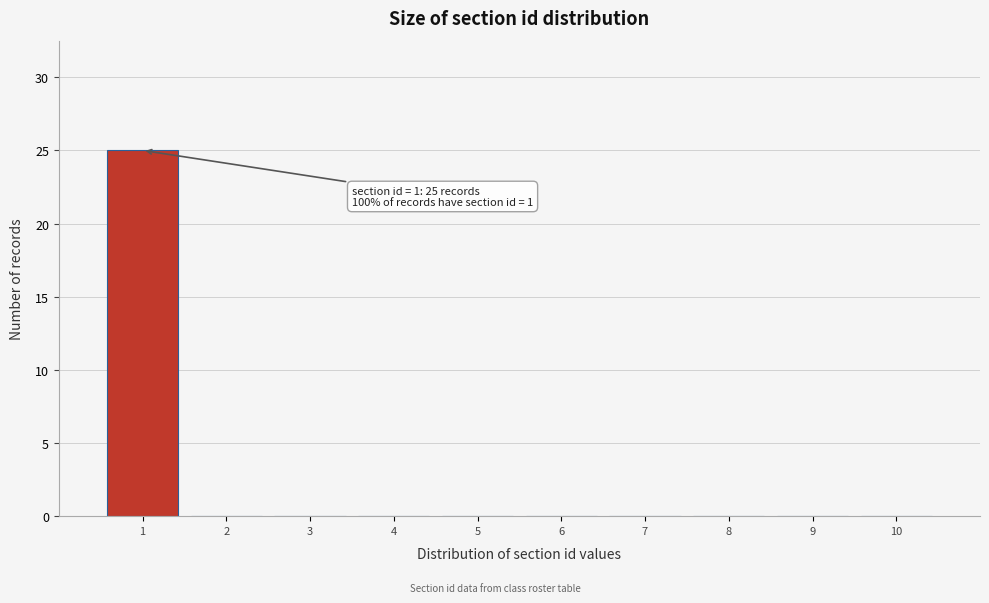

Which range on the x-axis has the tallest bar?

0.5 to 1.5